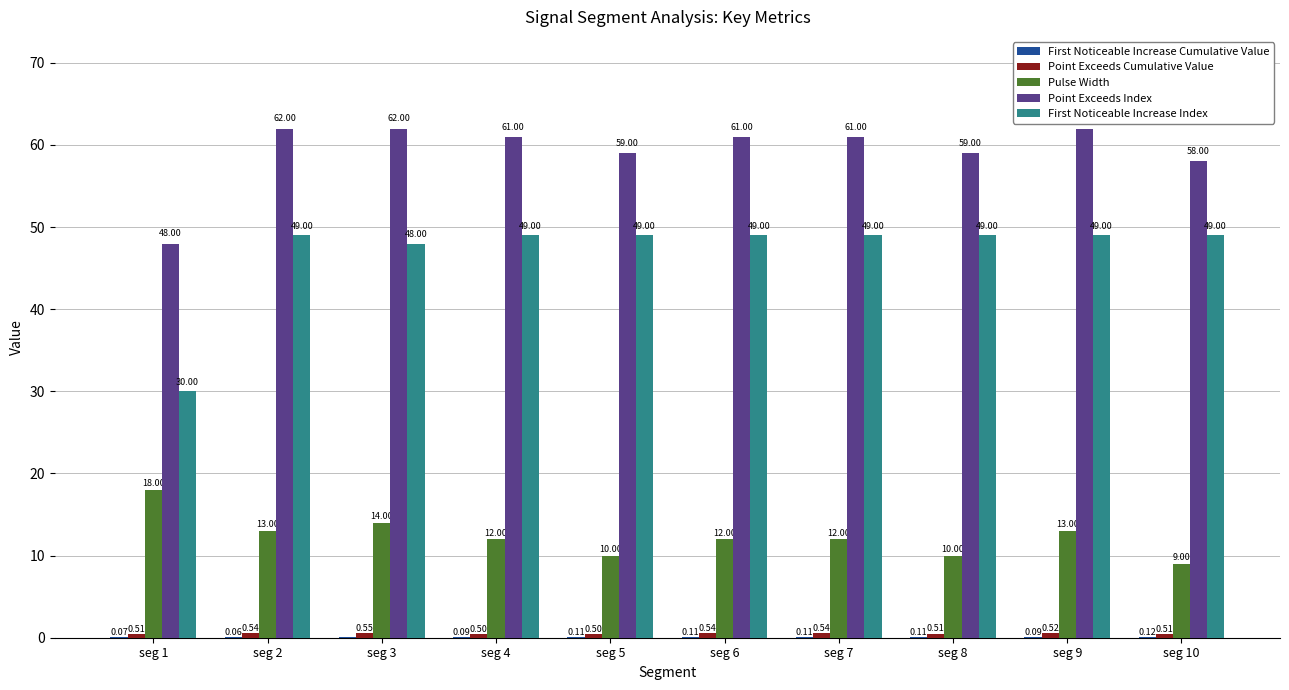

What is the total value across all series at seg 4?

122.6